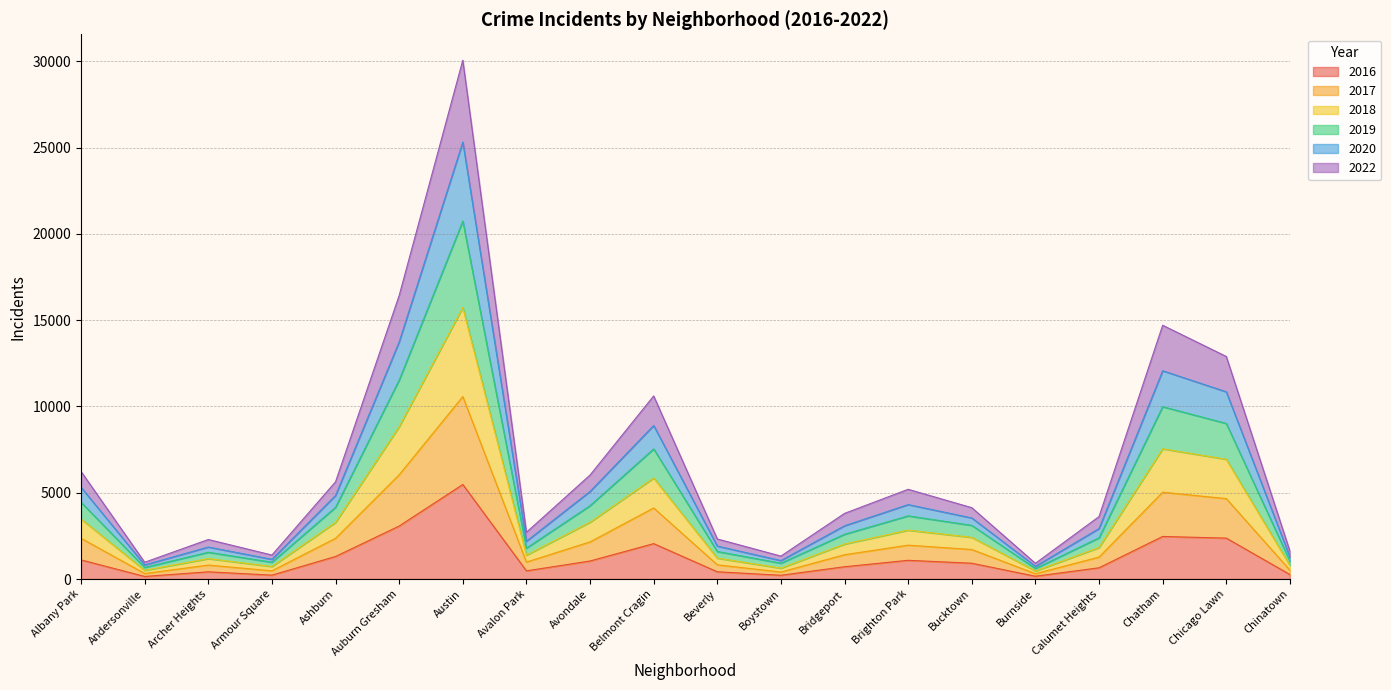

How many interior local valleys does the 2018 series have?

5